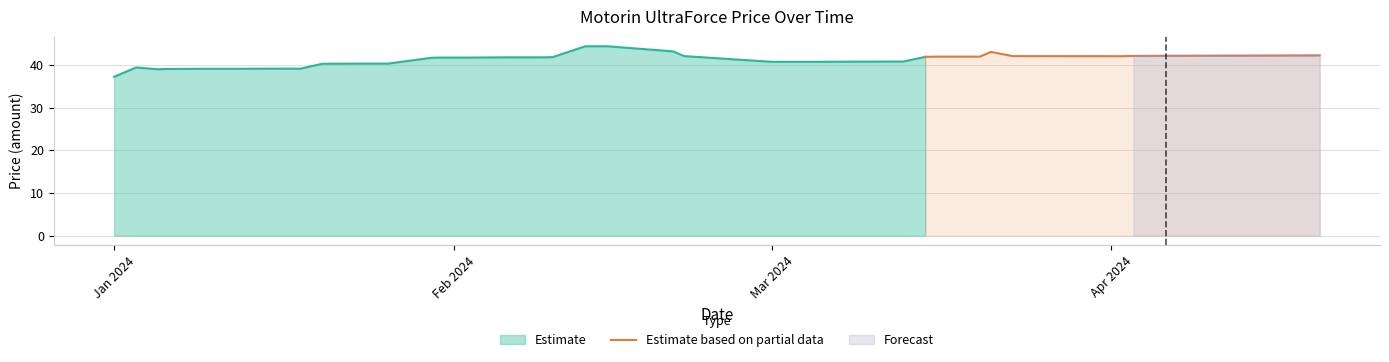

What is the highest value of the Estimate based on partial data series?

43.0